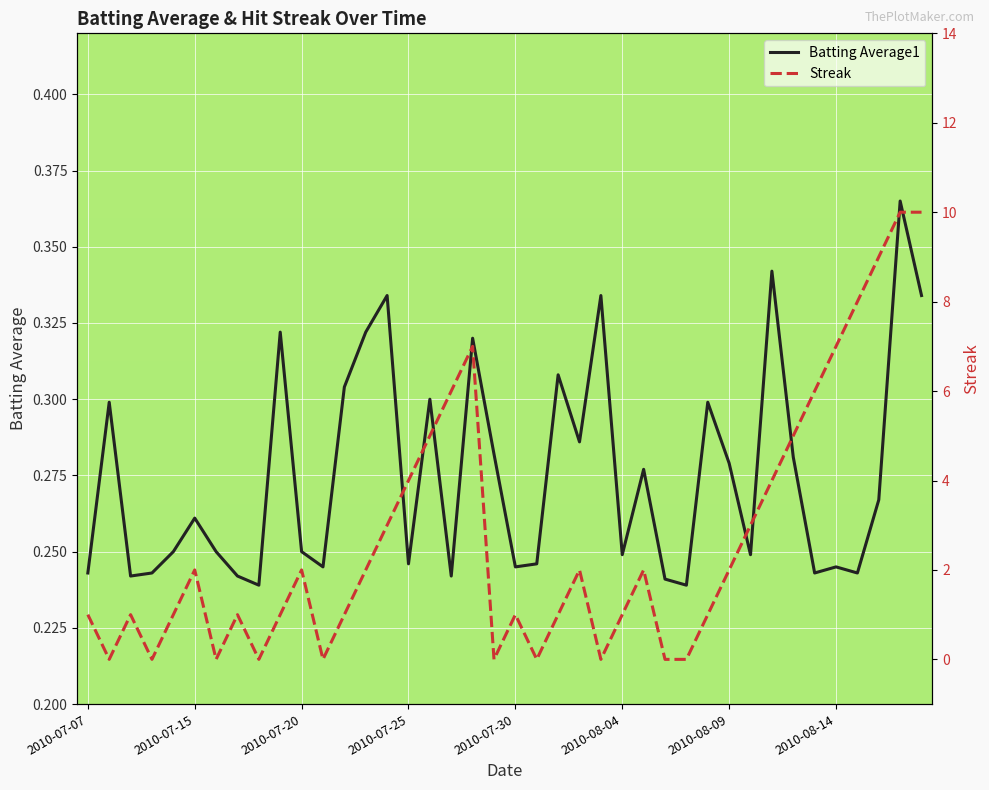

How many Streak values are between 1 and 5?

22